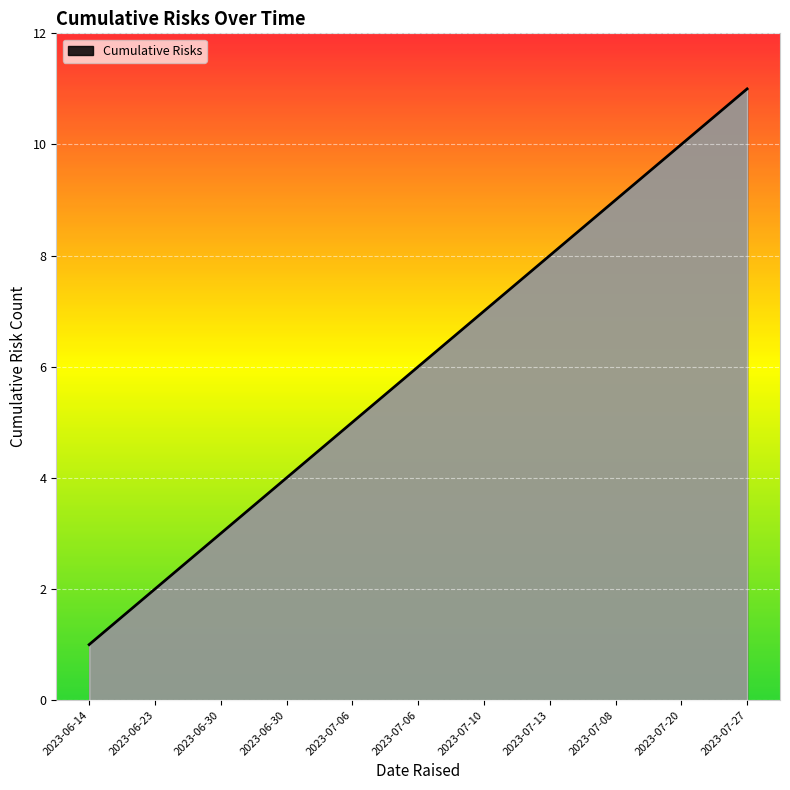

Is this an area chart (filled region under the line)?

Yes